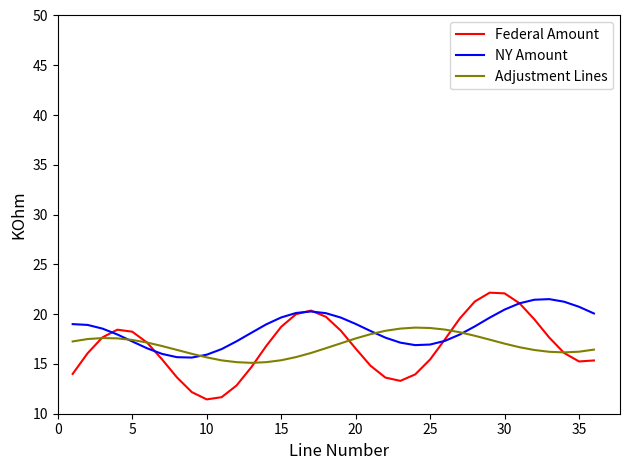

Does the chart display data point markers on the line(s)?

No